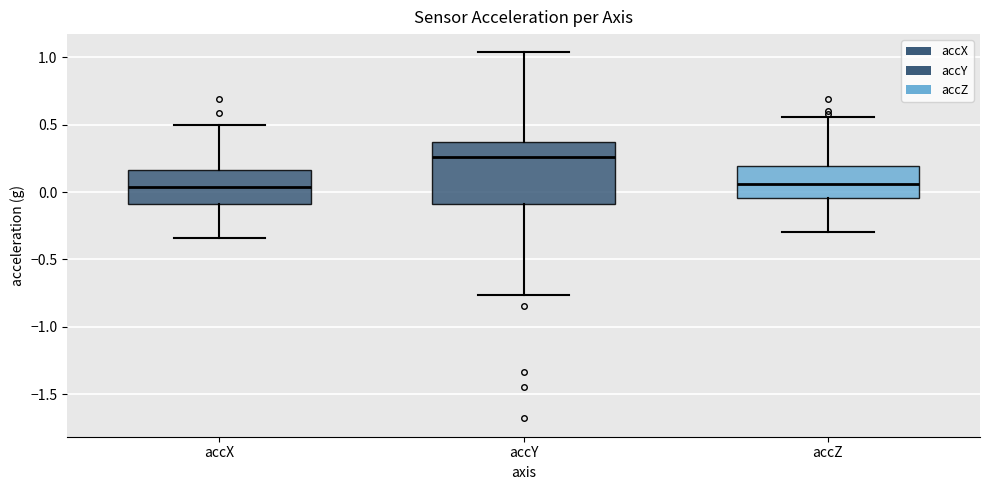

Reading left to right, read every box against the y-axis: the position of its median line, the range the box covers, and the ends of its whiskers. The values are not printed on the chart, so give them approximately, as read against the axis.

accX: median 0.05, box -0.10 to 0.15, whiskers -0.35 to 0.50
accY: median 0.25, box -0.10 to 0.35, whiskers -0.75 to 1.05
accZ: median 0.05, box -0.05 to 0.20, whiskers -0.30 to 0.55